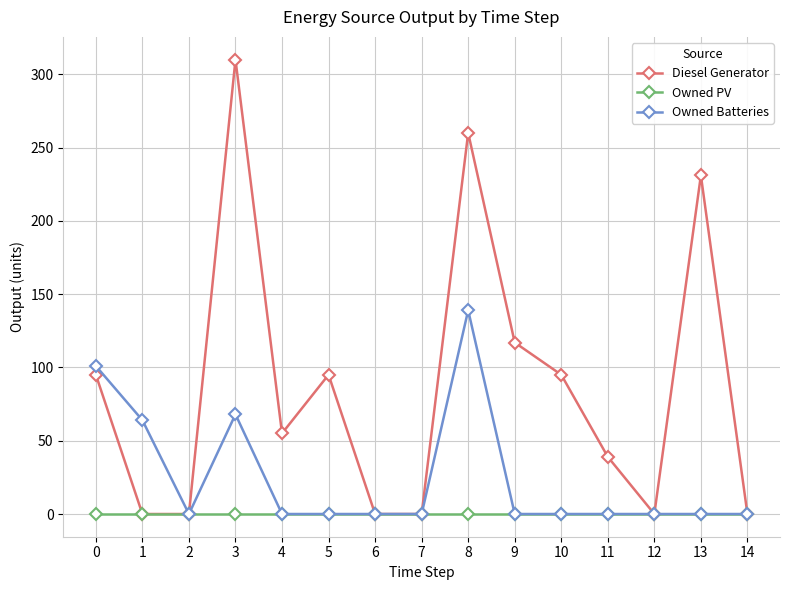

How many series are shown in this chart?

3